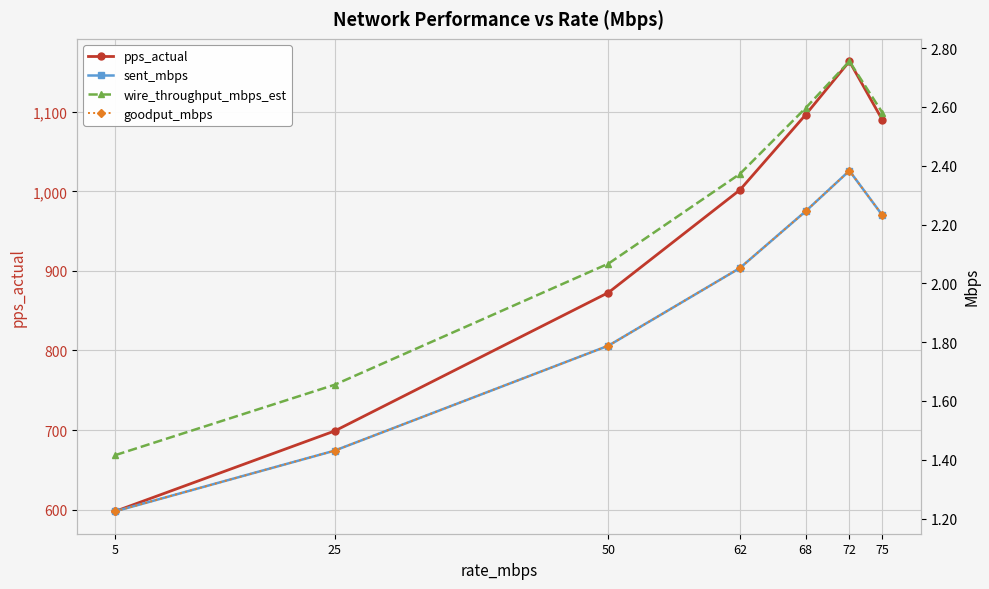

What is the minimum value shown in the chart?

1.2